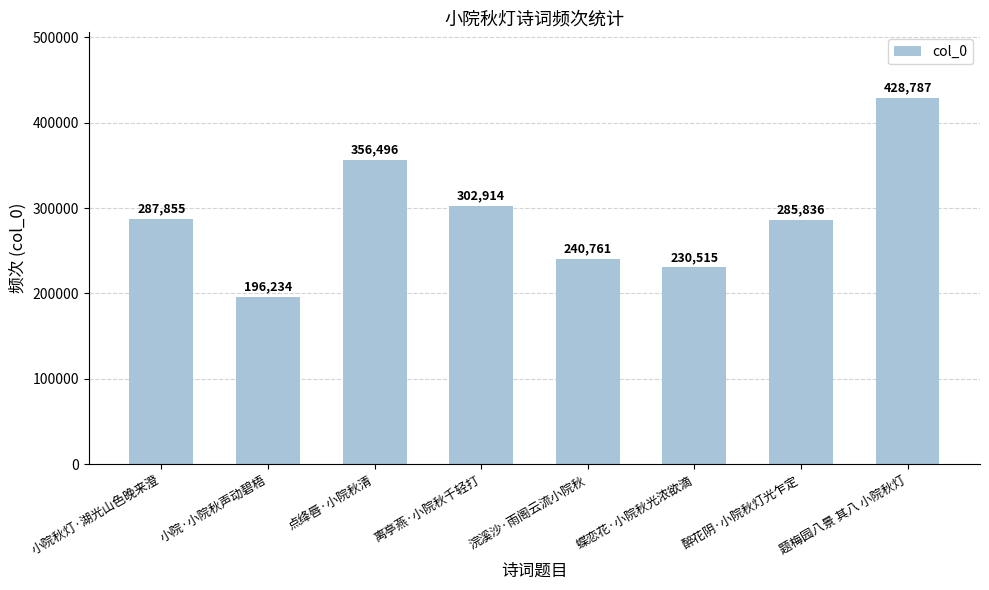

What is the label of the 6th bar from the right?

点绛唇·小院秋清